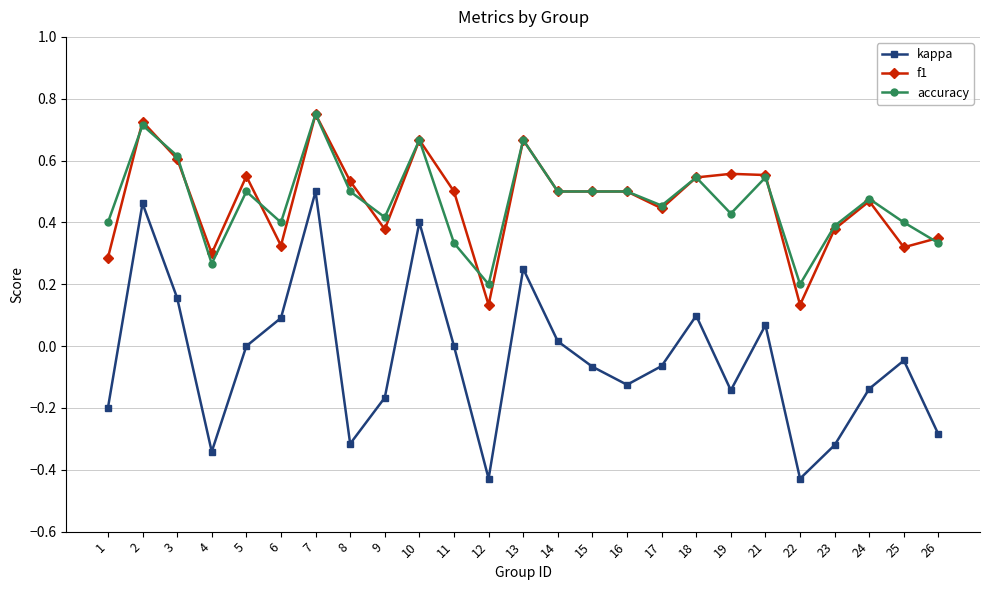

At which category is the sum across all series the highest?

7